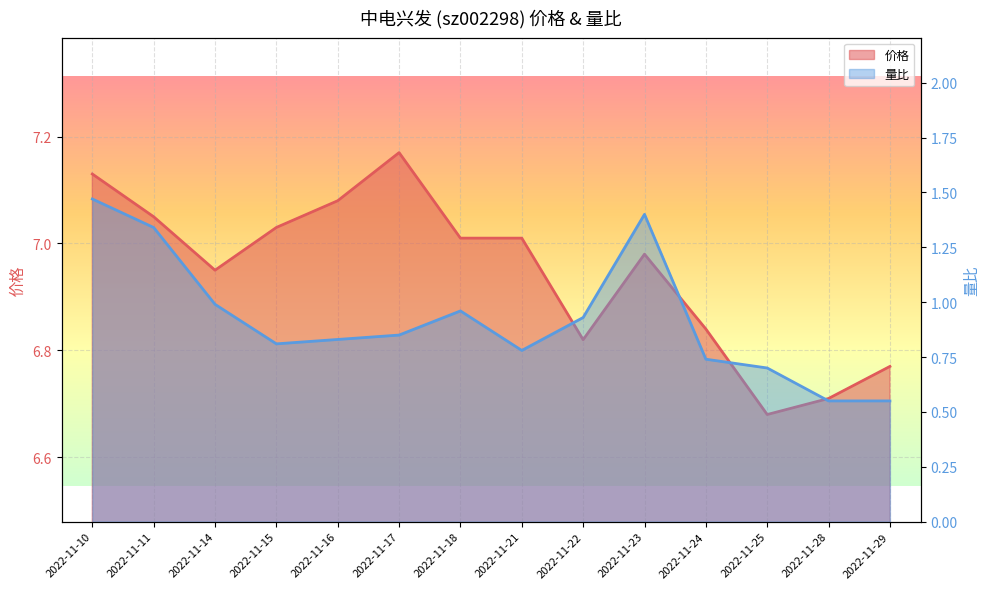

What is the difference between the maximum and second lowest values in the 价格 series?

0.5